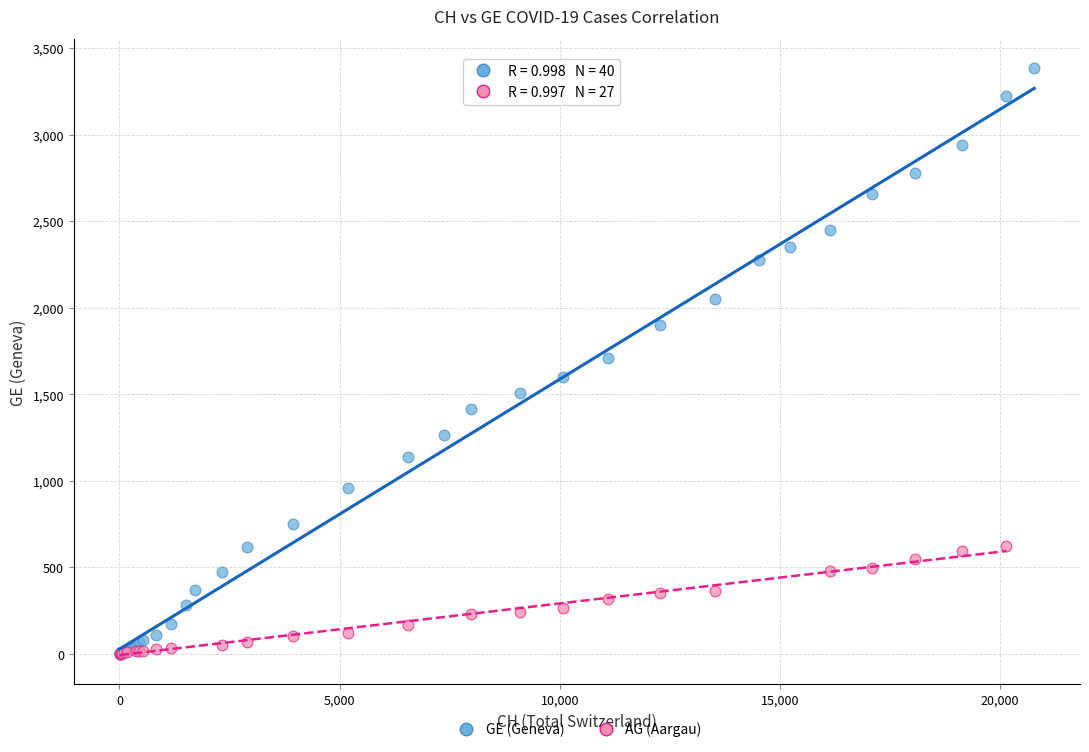

Which series contains the highest Y value?

GE (Geneva)